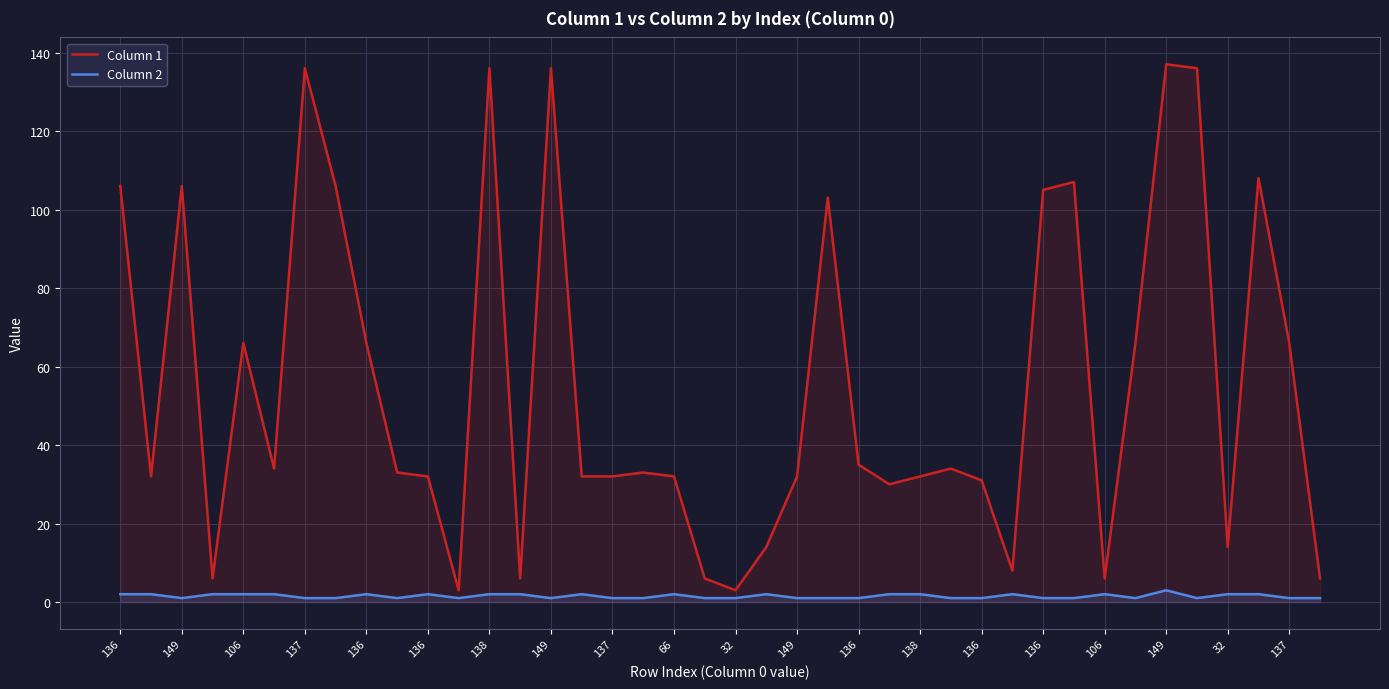

Does the chart display data point markers on the line(s)?

No